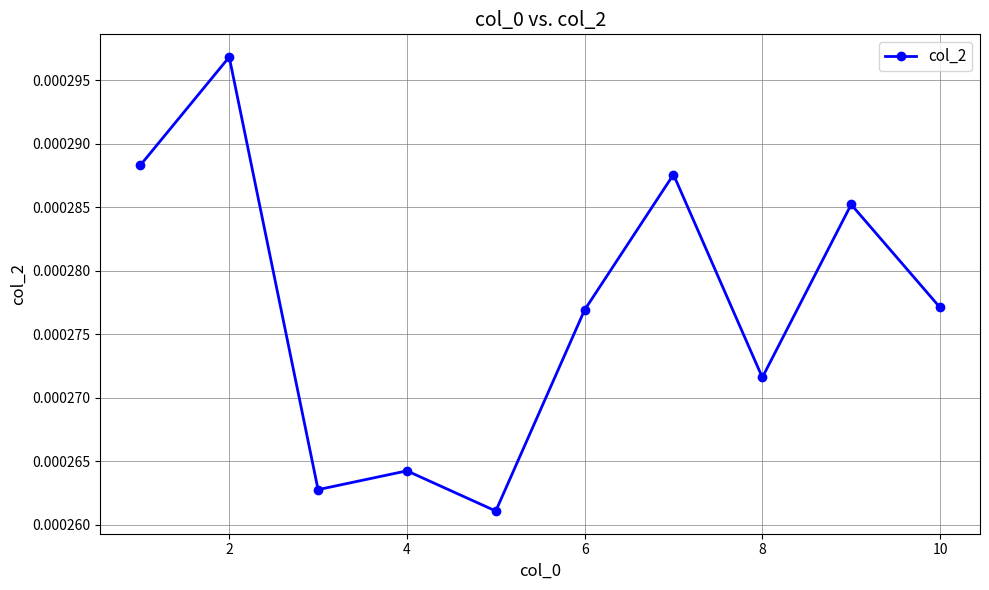

How many values are between 0 and 1?

10